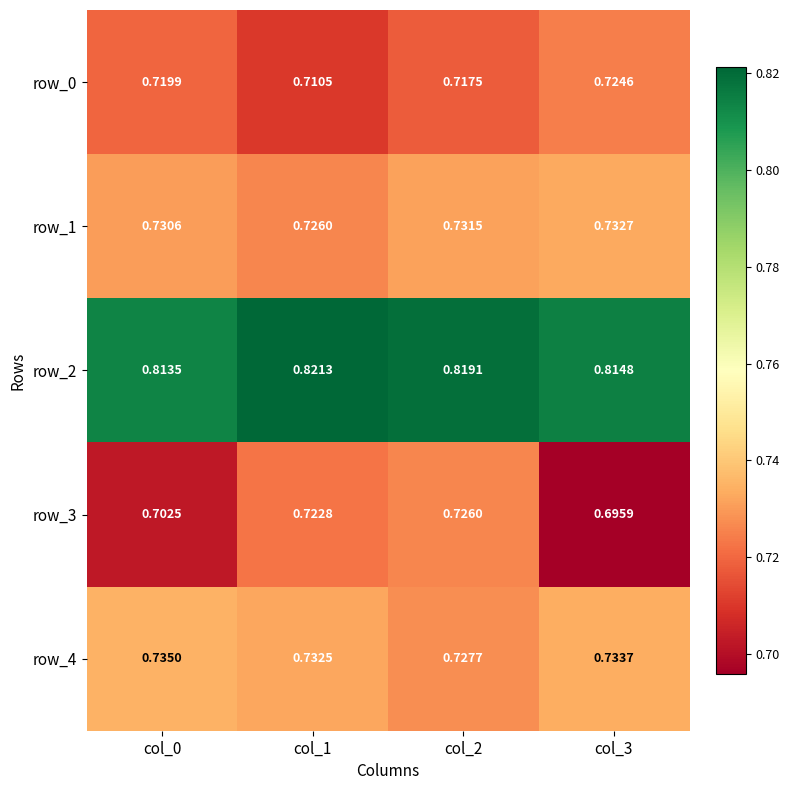

What is the average value of the row_1 series?

0.7